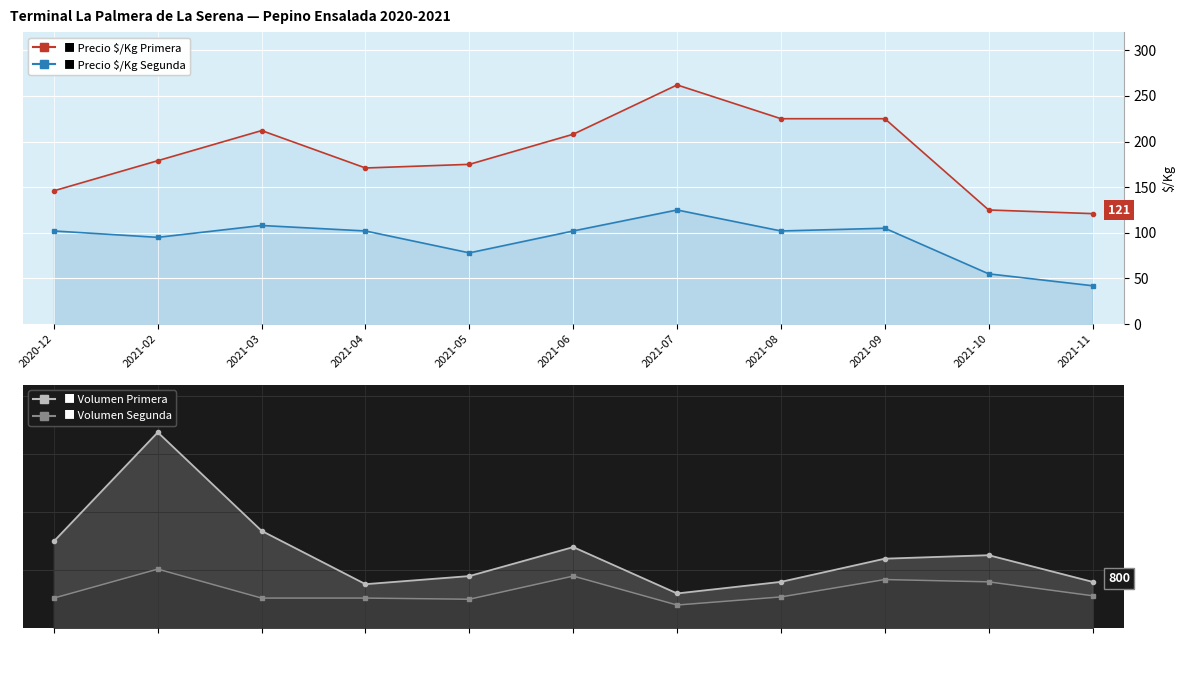

What is the average value of the Volumen Segunda series?

647